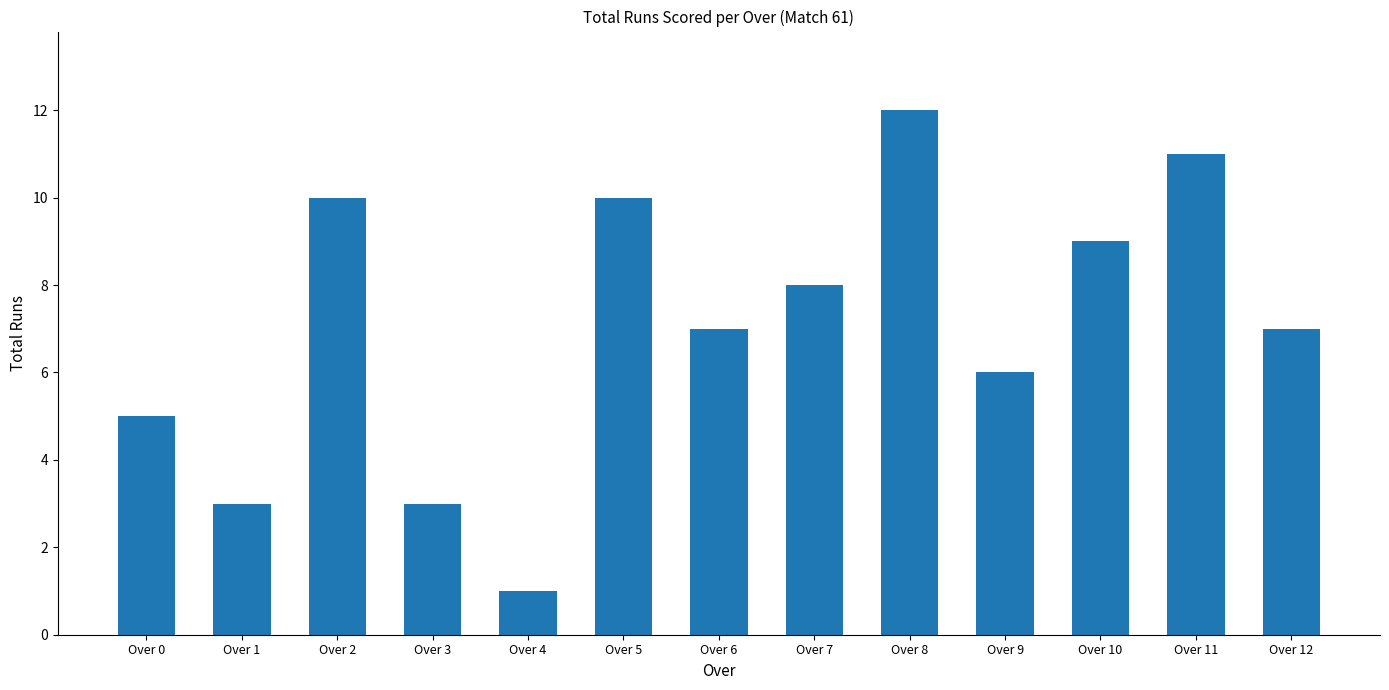

Reading left to right, list all the values displayed in this chart.

5	3	10	3	1	10	7	8	12	6	9	11	7